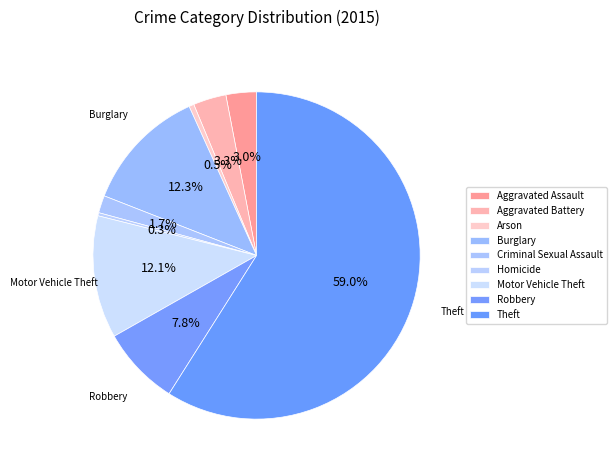

How many slices are in this pie chart?

9